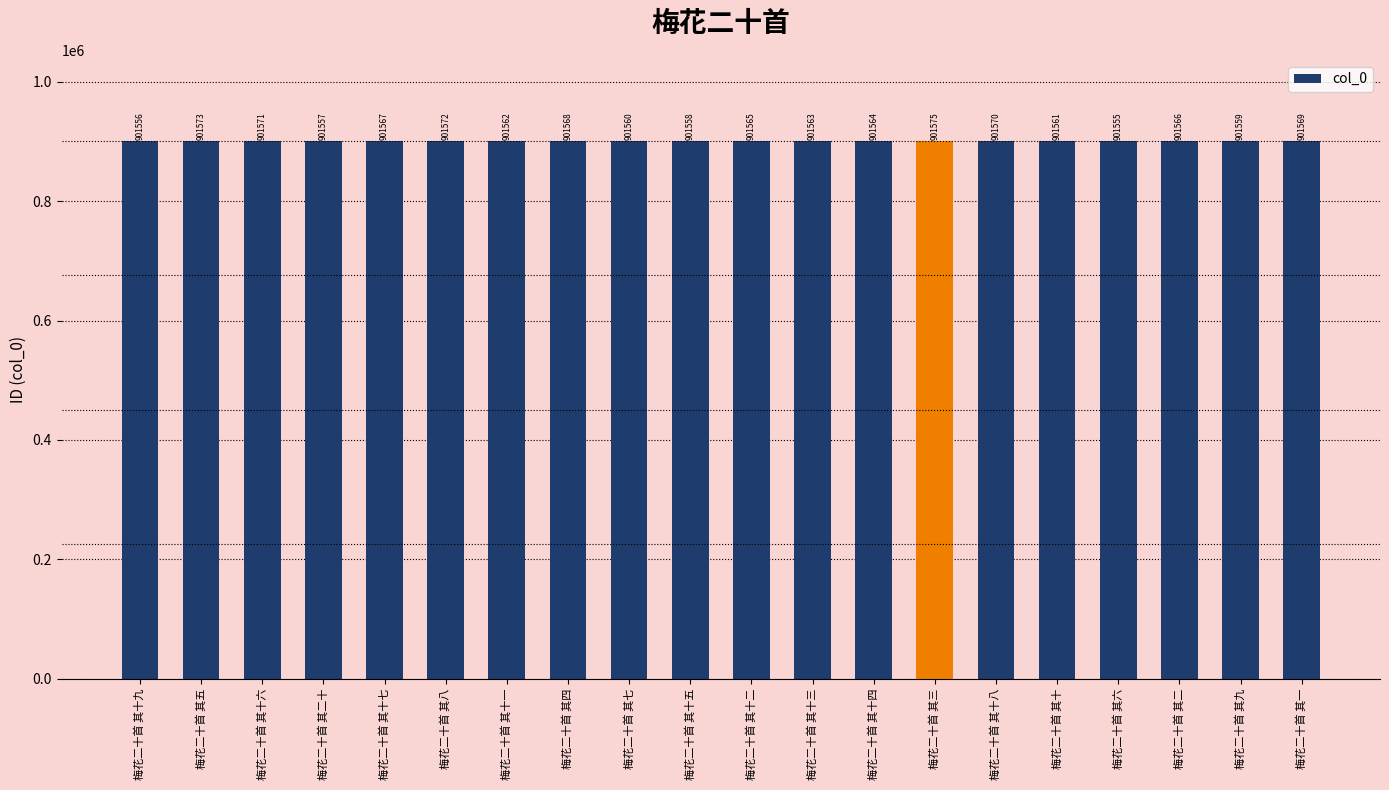

Which has a higher value, 梅花二十首 其四 or 梅花二十首 其十八?

梅花二十首 其十八